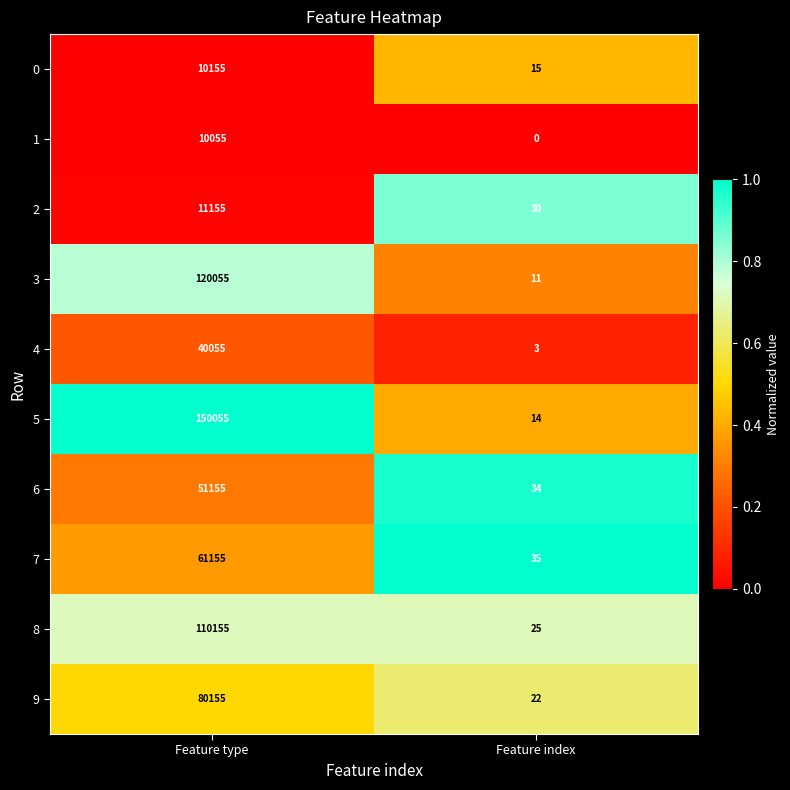

What is the approximate value of 2 at Feature type, to the nearest 100?

11200